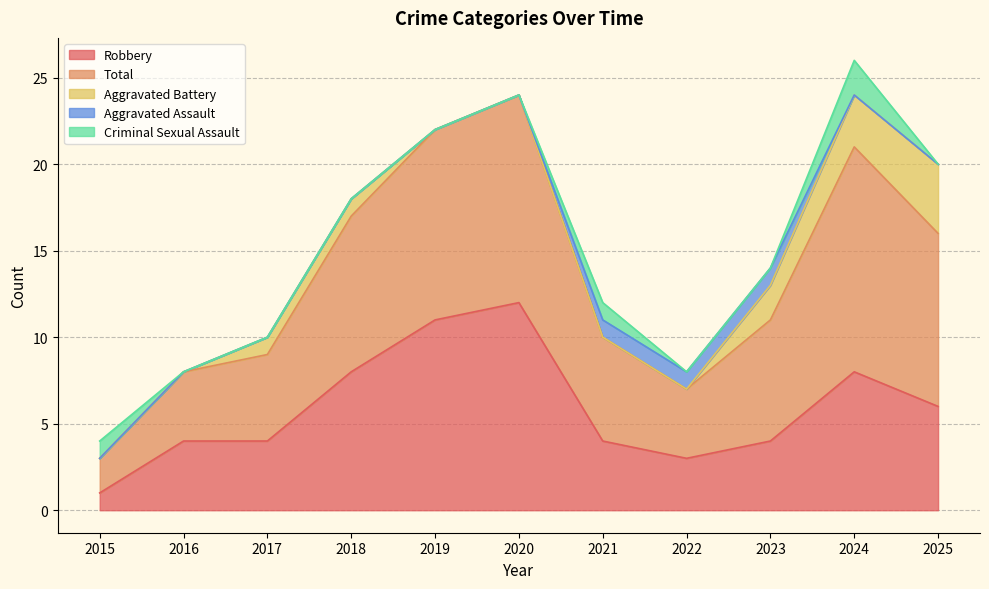

What is the difference between the maximum and minimum values in the Total series?

11